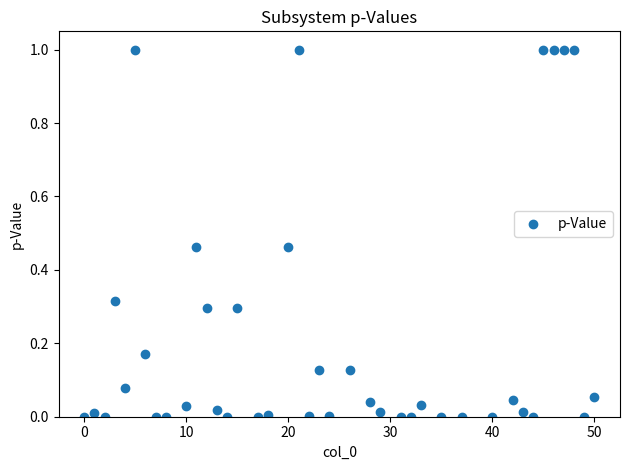

What is the range of X values (max minus min)?

50.0